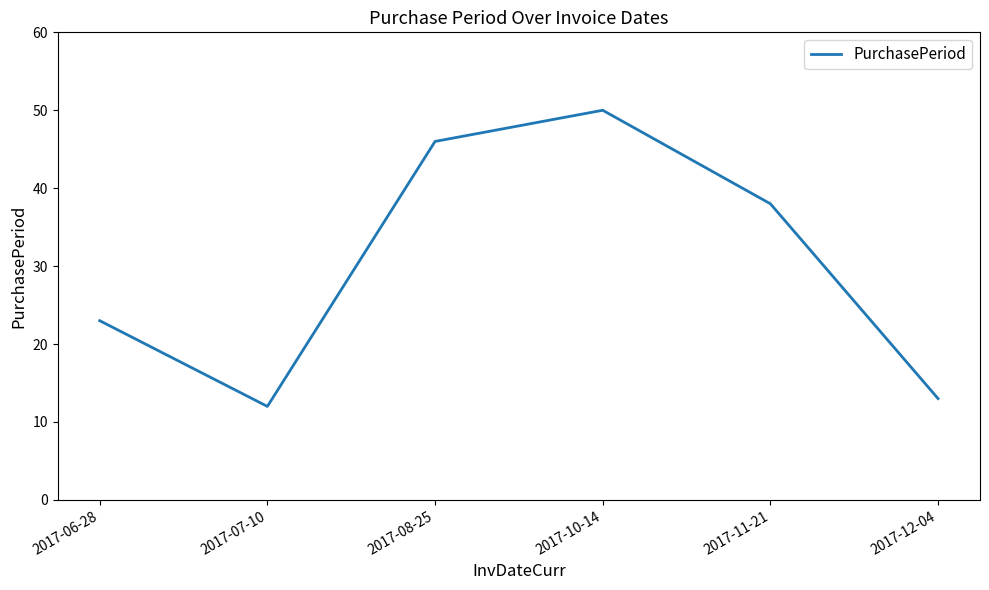

Reading left to right, transcribe all the data shown in this chart.

2017-06-28=23	2017-07-10=12	2017-08-25=46	2017-10-14=50	2017-11-21=38	2017-12-04=13